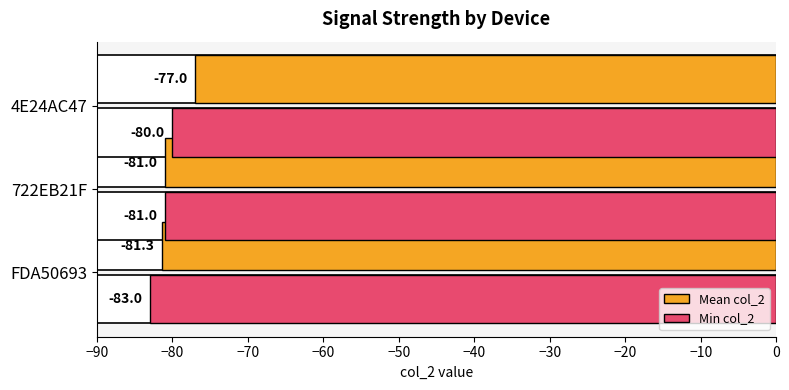

How many categories are shown in the chart?

3